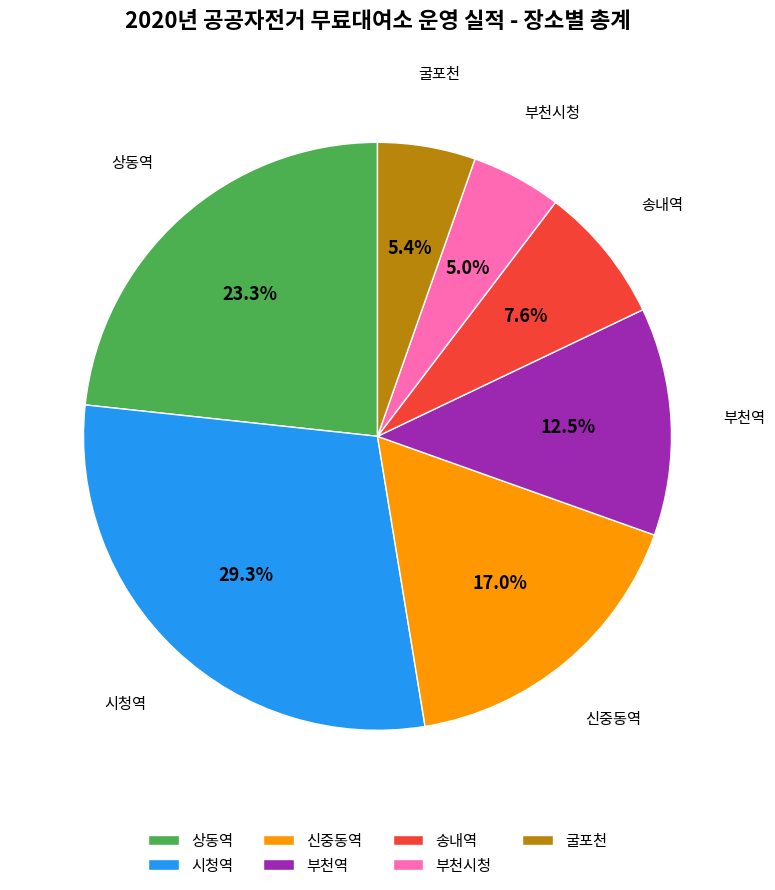

To the nearest percent, what is the combined percentage of 시청역 and 부천시청?

34%